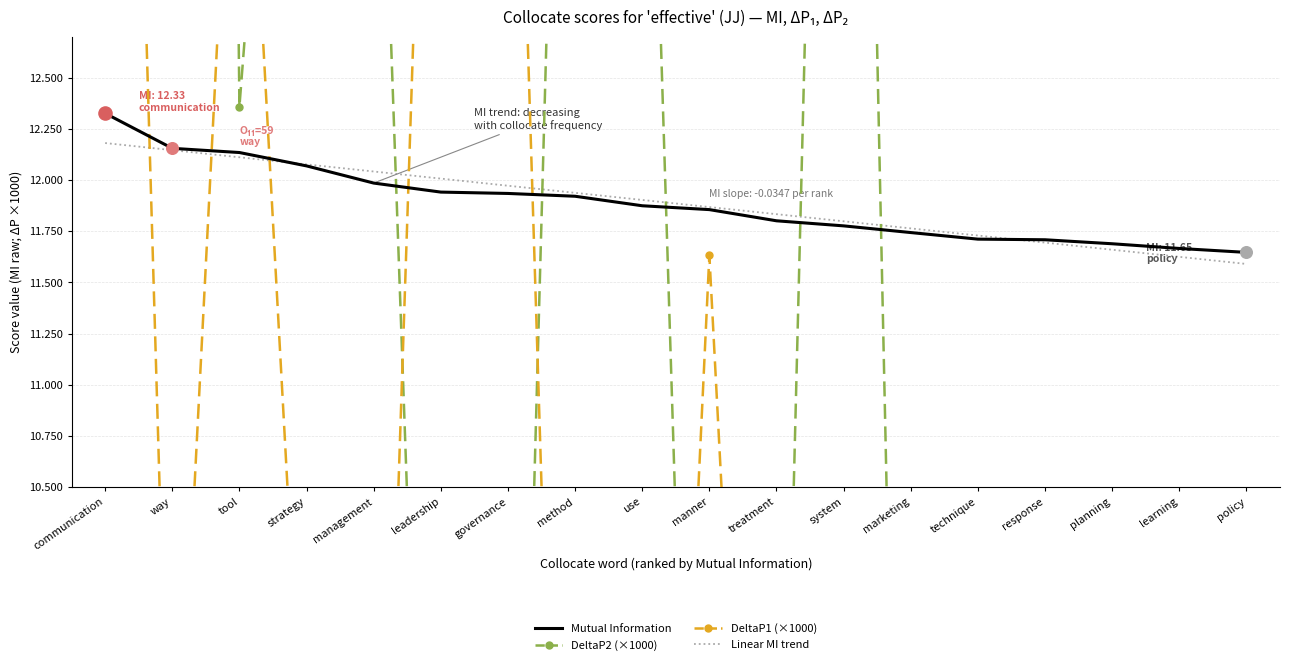

What are all the series names shown in the legend?

Mutual Information, DeltaP2 (×1000), DeltaP1 (×1000), Linear MI trend